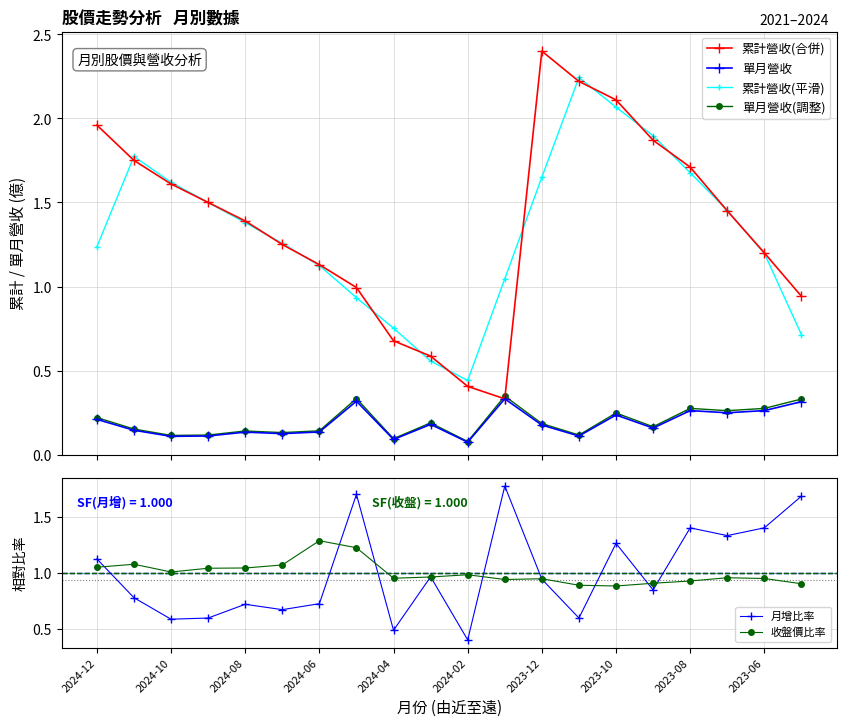

Reading left to right, list all the values displayed in this chart.

累計營收(合併): 2.0	1.8	1.6	1.5	1.4	1.2	1.1	1.0	0.7	0.6	0.4	0.3	2.4	2.2	2.1	1.9	1.7	1.4	1.2	0.9
單月營收: 0.2	0.1	0.1	0.1	0.1	0.1	0.1	0.3	0.1	0.2	0.1	0.3	0.2	0.1	0.2	0.2	0.3	0.2	0.3	0.3
累計營收(平滑): 1.2	1.8	1.6	1.5	1.4	1.3	1.1	0.9	0.8	0.6	0.4	1.0	1.7	2.2	2.1	1.9	1.7	1.5	1.2	0.7
單月營收(調整): 0.2	0.2	0.1	0.1	0.1	0.1	0.1	0.3	0.1	0.2	0.1	0.3	0.2	0.1	0.2	0.2	0.3	0.3	0.3	0.3
月增比率: 1.1	0.8	0.6	0.6	0.7	0.7	0.7	1.7	0.5	1.0	0.4	1.8	0.9	0.6	1.3	0.8	1.4	1.3	1.4	1.7
收盤價比率: 1.1	1.1	1.0	1.0	1.0	1.1	1.3	1.2	1.0	1.0	1.0	0.9	0.9	0.9	0.9	0.9	0.9	1.0	0.9	0.9